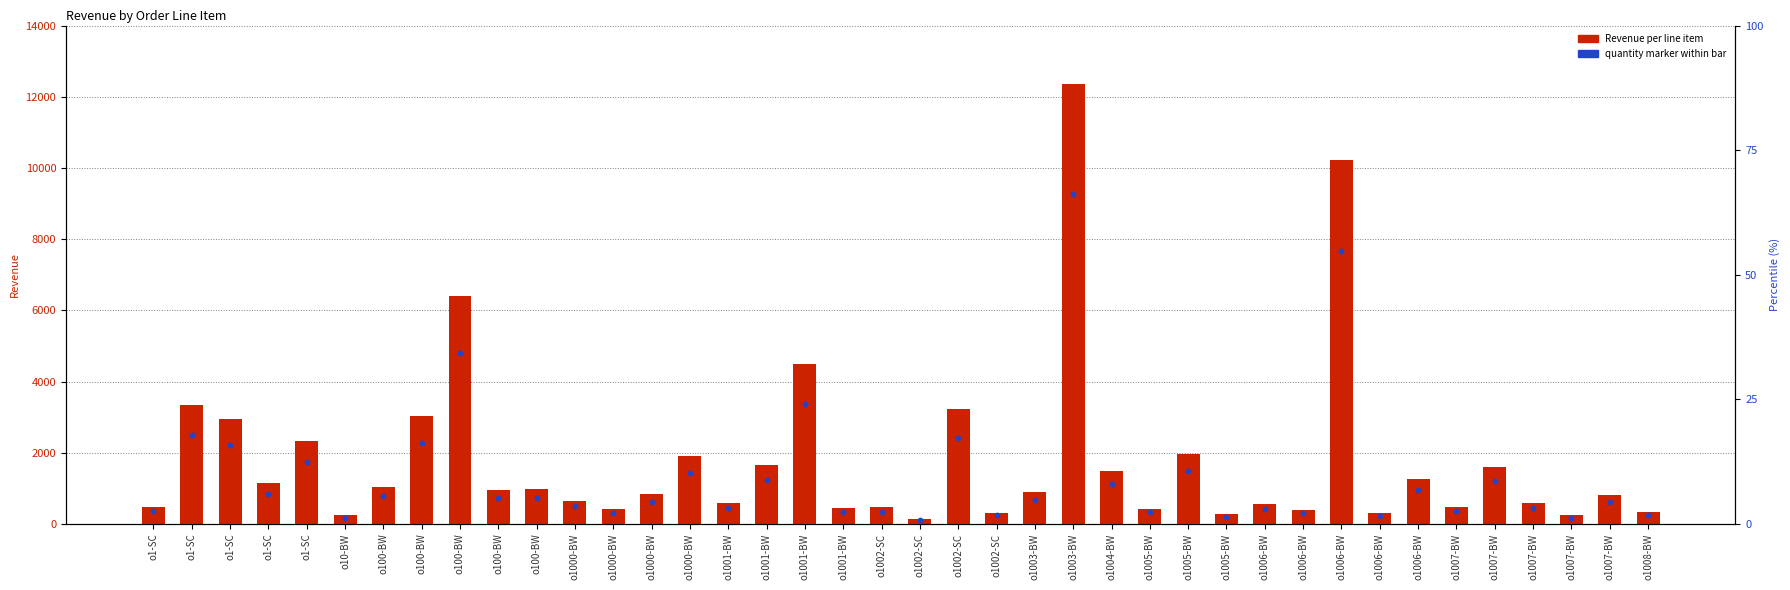

What is the ratio of the value at o1002-SC to the value at o1006-BW?

5.8